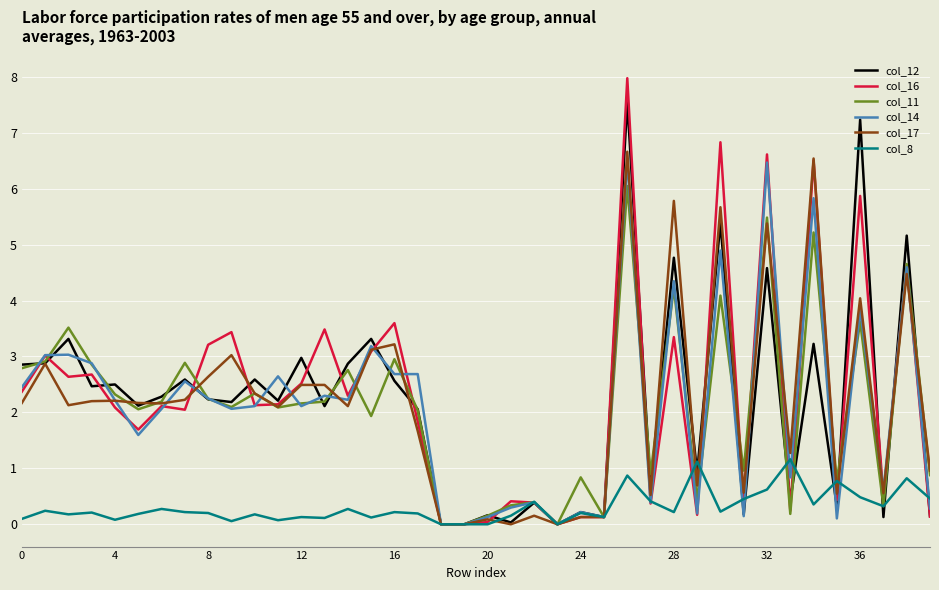

What is the maximum value shown in the chart?

8.0